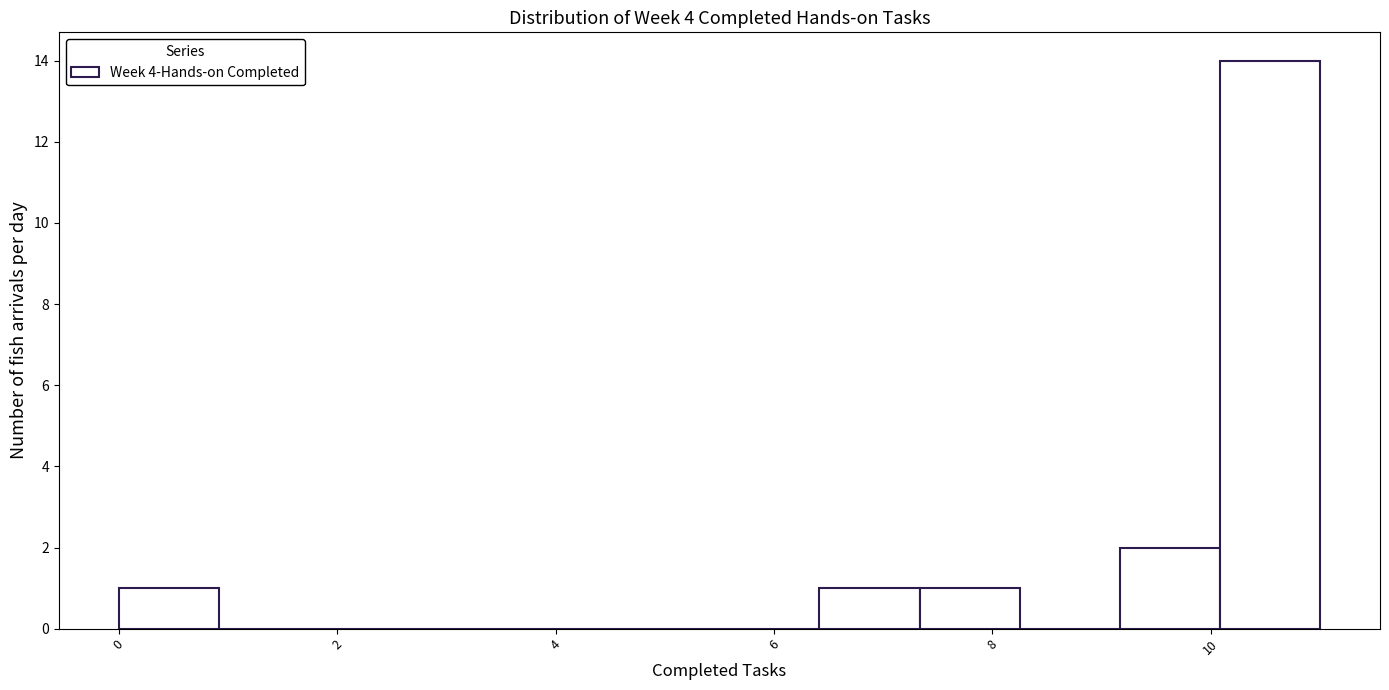

Reading left to right, list every bar in this chart as the range it spans on the x-axis followed by its height. Neither the bar edges nor the heights are printed on the chart, so give them approximately, as read against the axes.

0.0 to 1.0: 1
1.0 to 1.8: 0
1.8 to 2.8: 0
2.8 to 3.6: 0
3.6 to 4.6: 0
4.6 to 5.6: 0
5.6 to 6.4: 0
6.4 to 7.4: 1
7.4 to 8.2: 1
8.2 to 9.2: 0
9.2 to 10.0: 2
10.0 to 11.0: 14